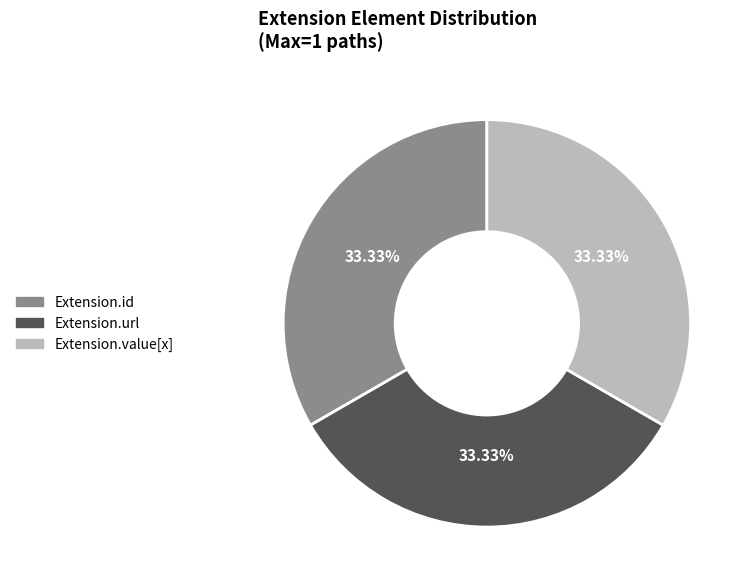

Is there any slice that represents more than half of the pie?

No